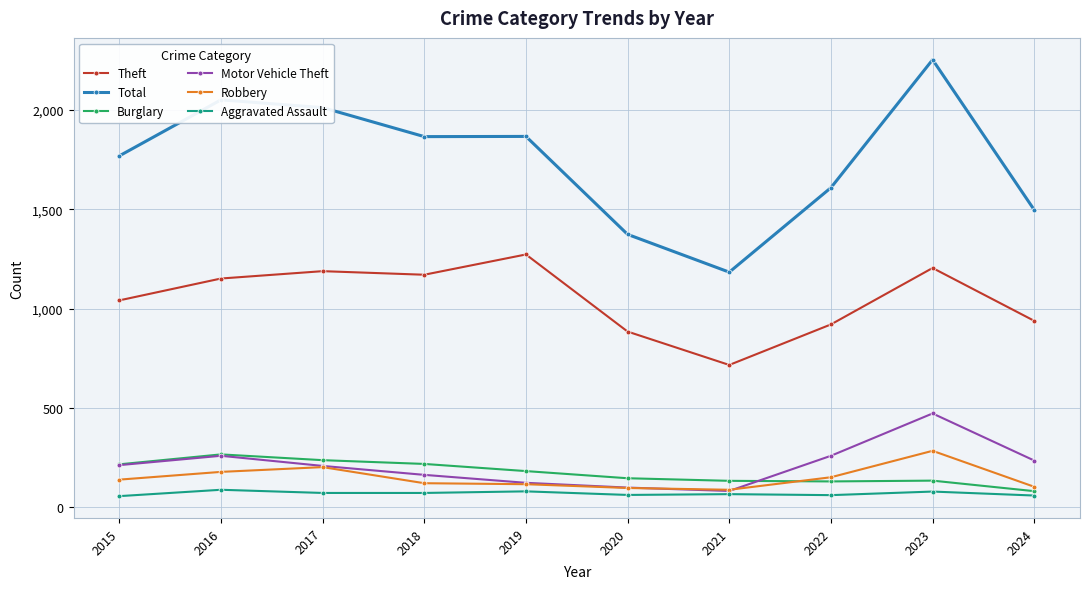

True or false: Robbery and Total cross at least once.

False